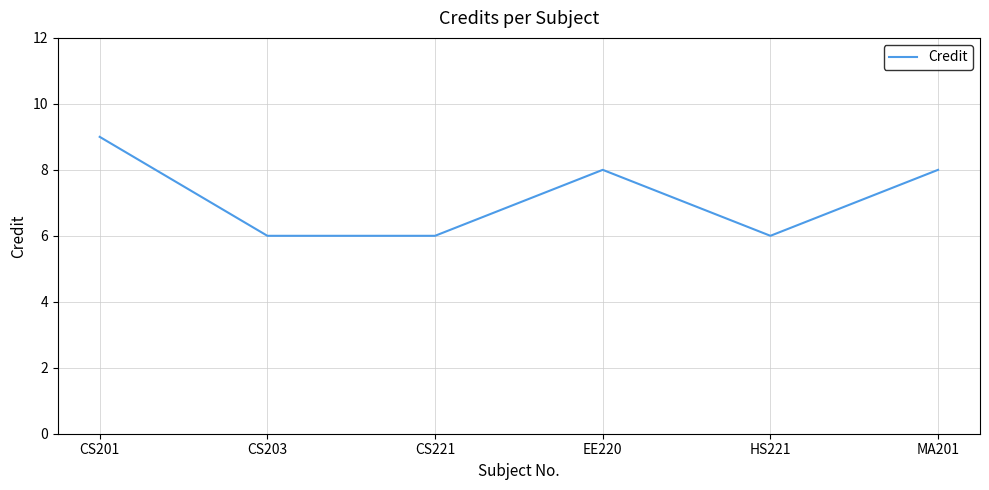

Between CS221 and CS201, which is larger?

CS201